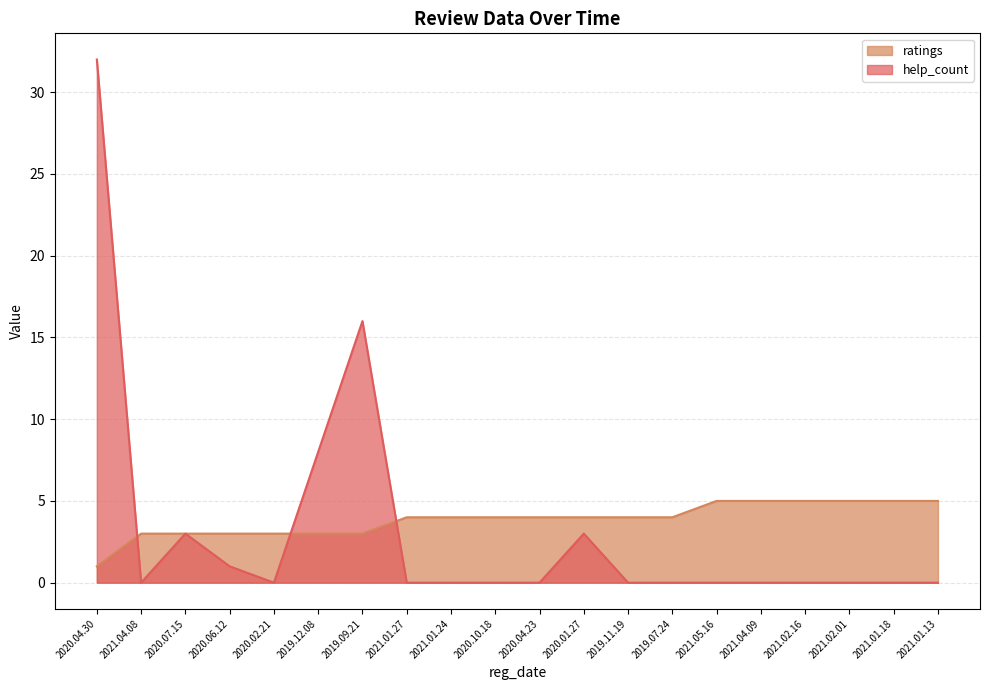

At which category does the chart reach its minimum across all series?

2021.04.08